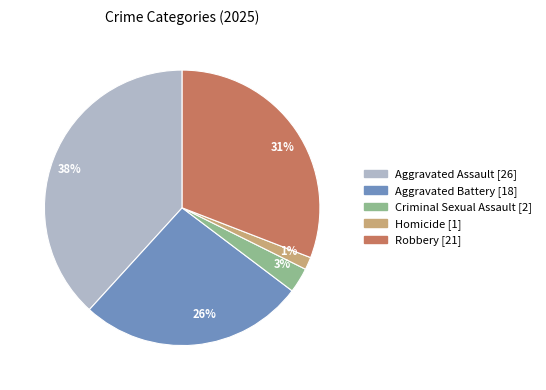

Rank the categories by value from highest to lowest.

38%, 31%, 26%, 3%, 1%